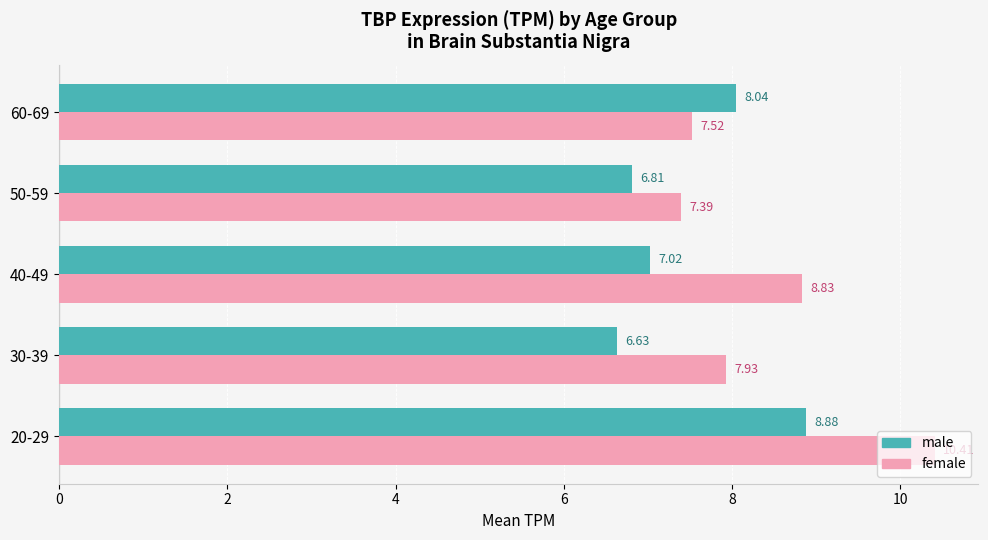

At how many categories does at least one series exceed 7?

5